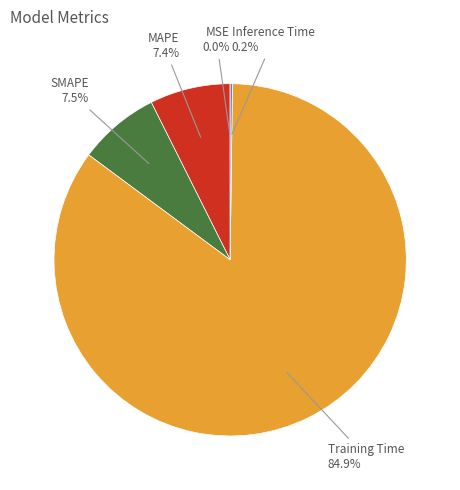

Is there a majority slice in this chart?

Yes